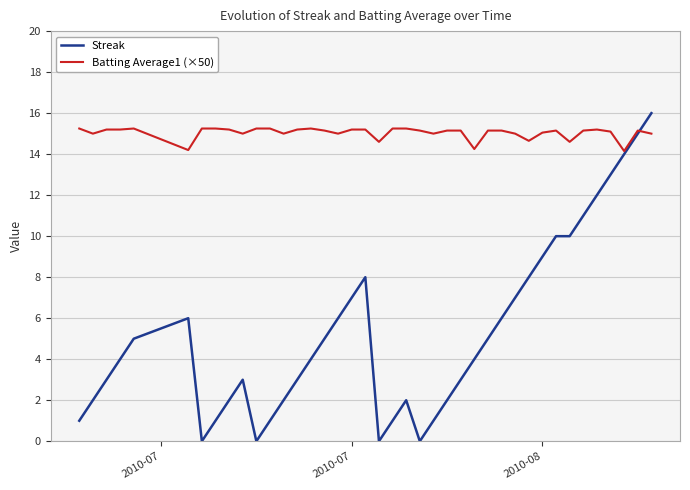

List the series in order of their peak value, lowest first.

Batting Average1 (×50), Streak